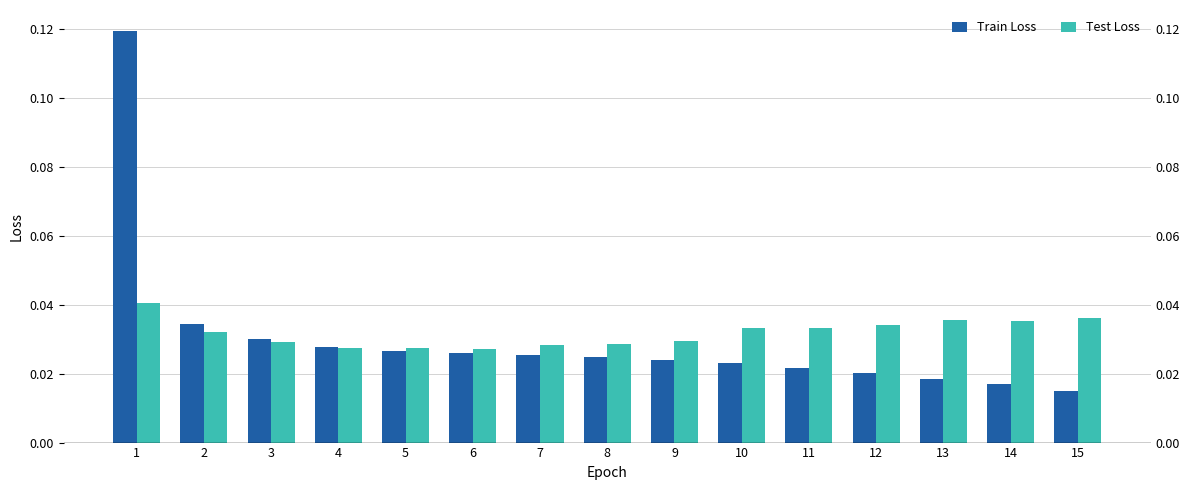

Reading left to right, what are all the values shown in this chart?

Train Loss: 0.1	0.0	0.0	0.0	0.0	0.0	0.0	0.0	0.0	0.0	0.0	0.0	0.0	0.0	0.0
Test Loss: 0.0	0.0	0.0	0.0	0.0	0.0	0.0	0.0	0.0	0.0	0.0	0.0	0.0	0.0	0.0